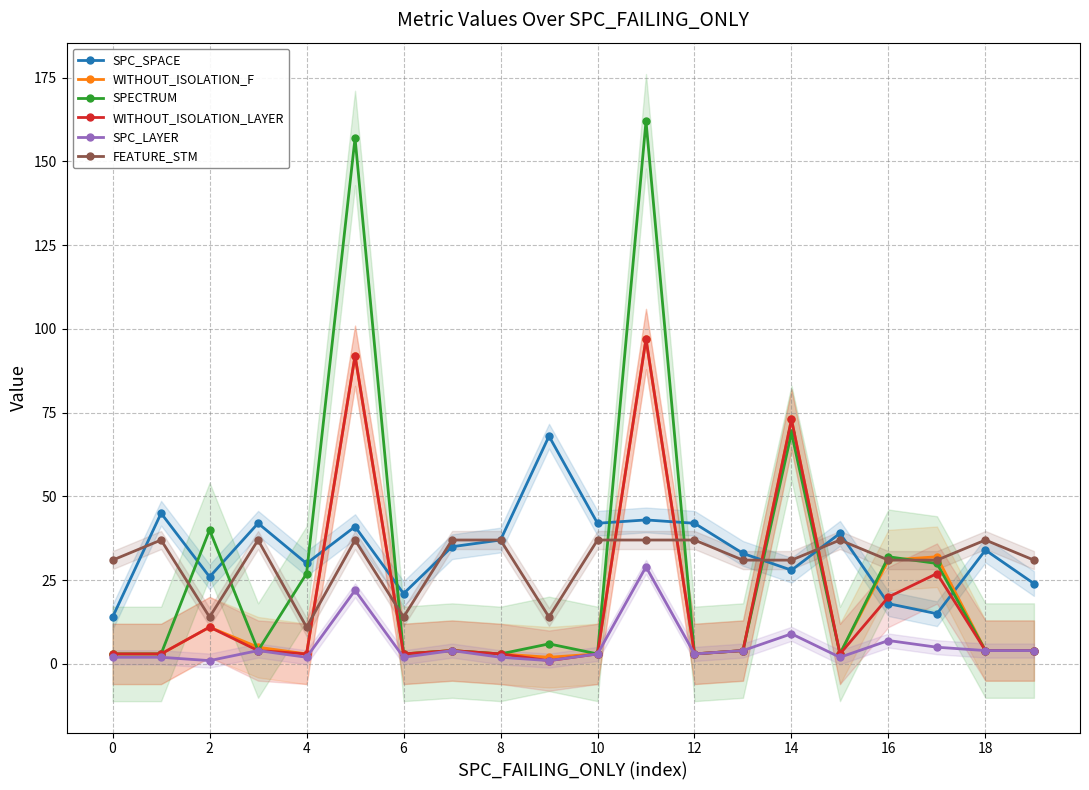

How many FEATURE_STM values are between 31 and 37?

16